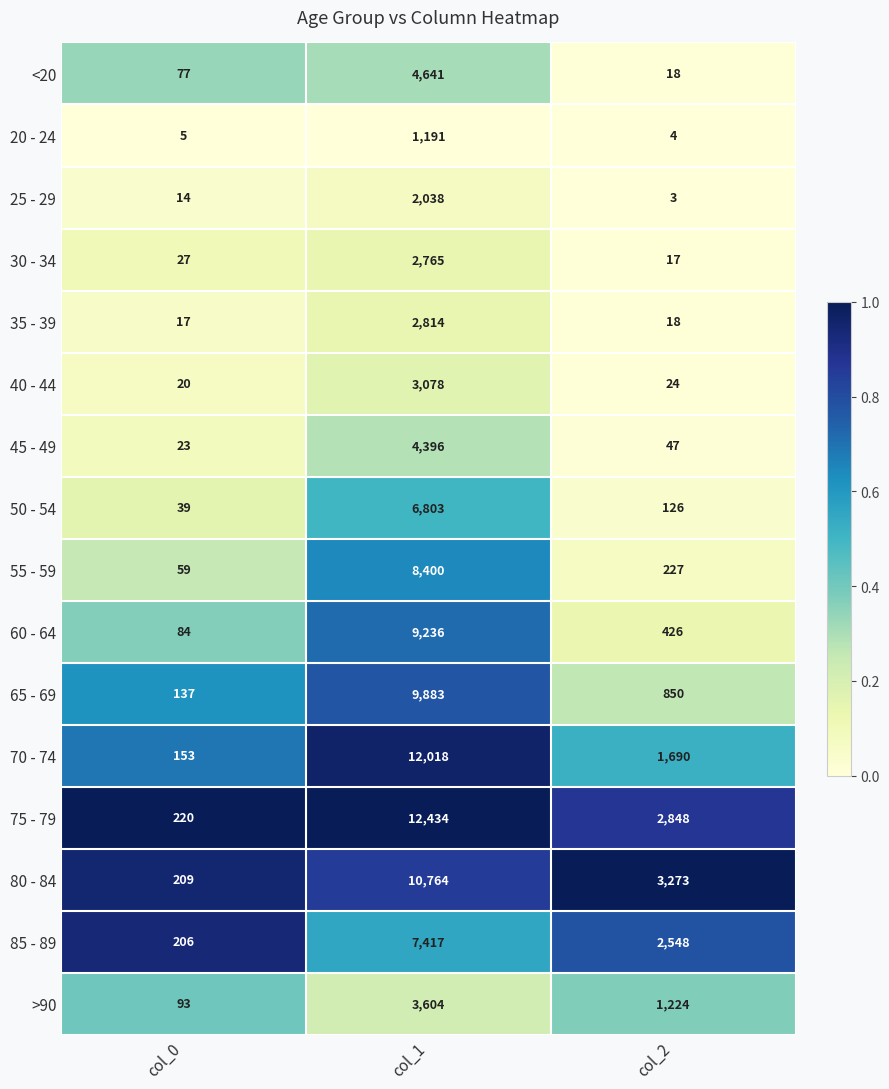

Where is 25 - 29 nearest to the value 1020?

col_0